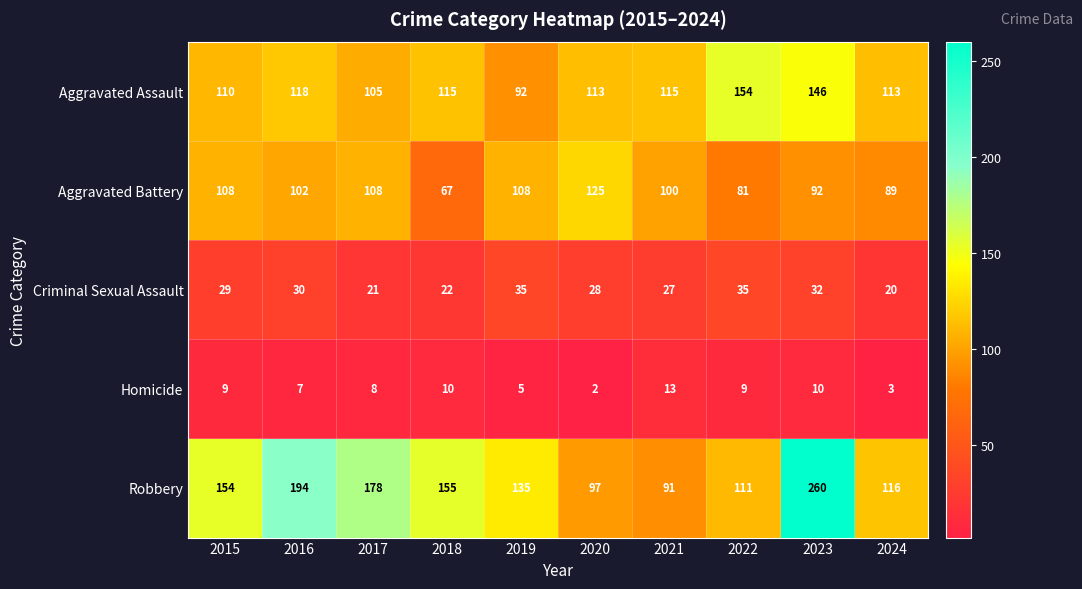

The Criminal Sexual Assault series shows 21 at 2017. True or false?

True